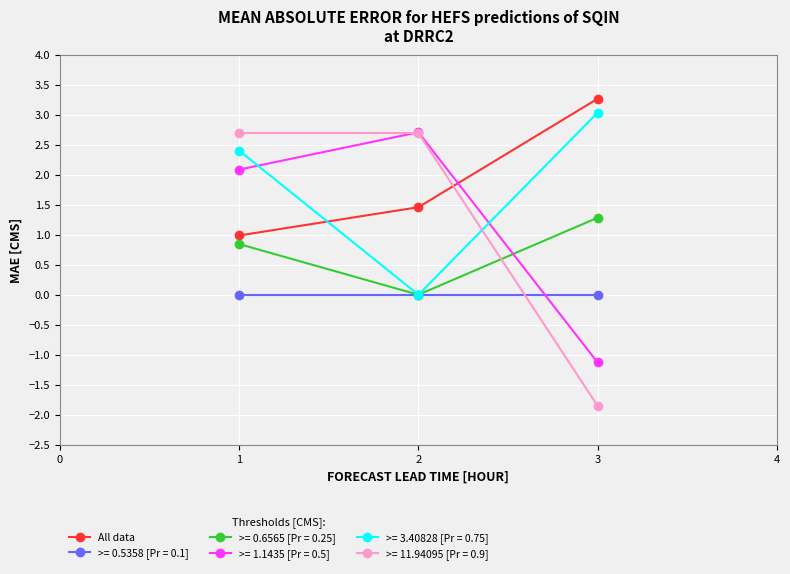

What is the greatest value displayed?

3.3